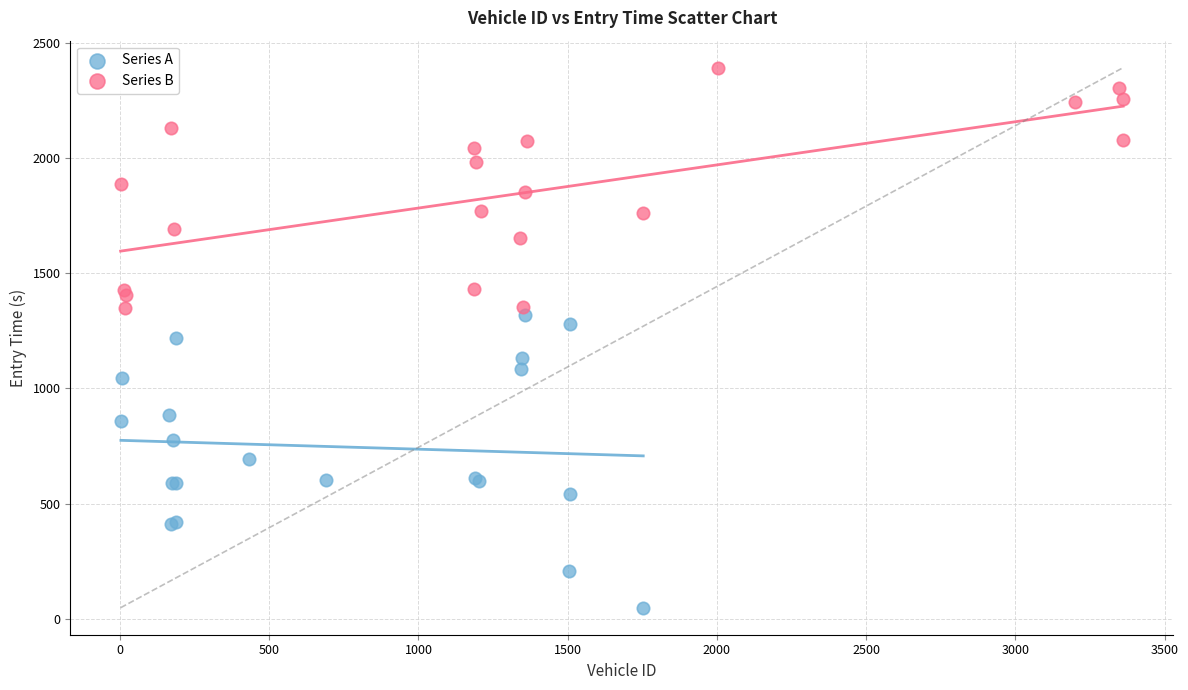

Which series has the widest spread of Y values?

Series A